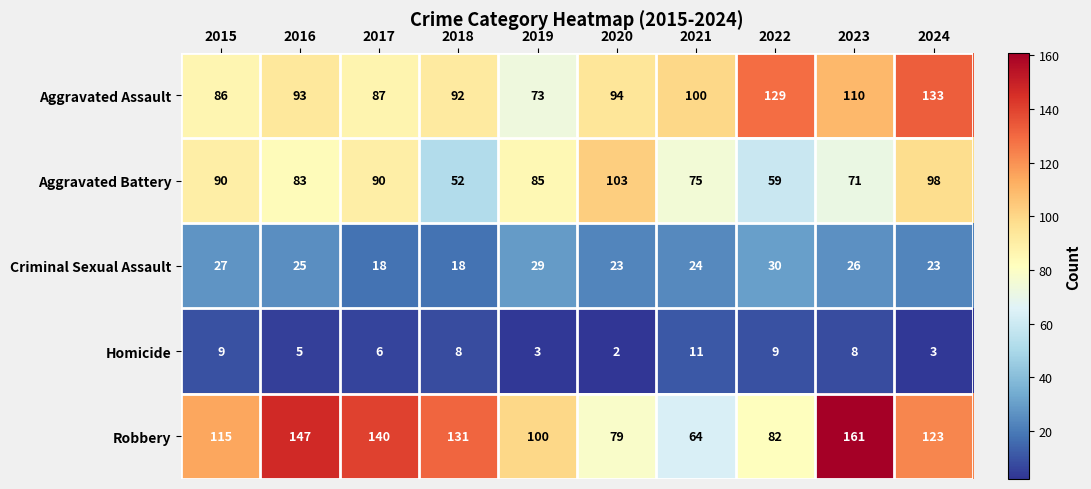

The Criminal Sexual Assault series shows 25 at 2017. True or false?

False